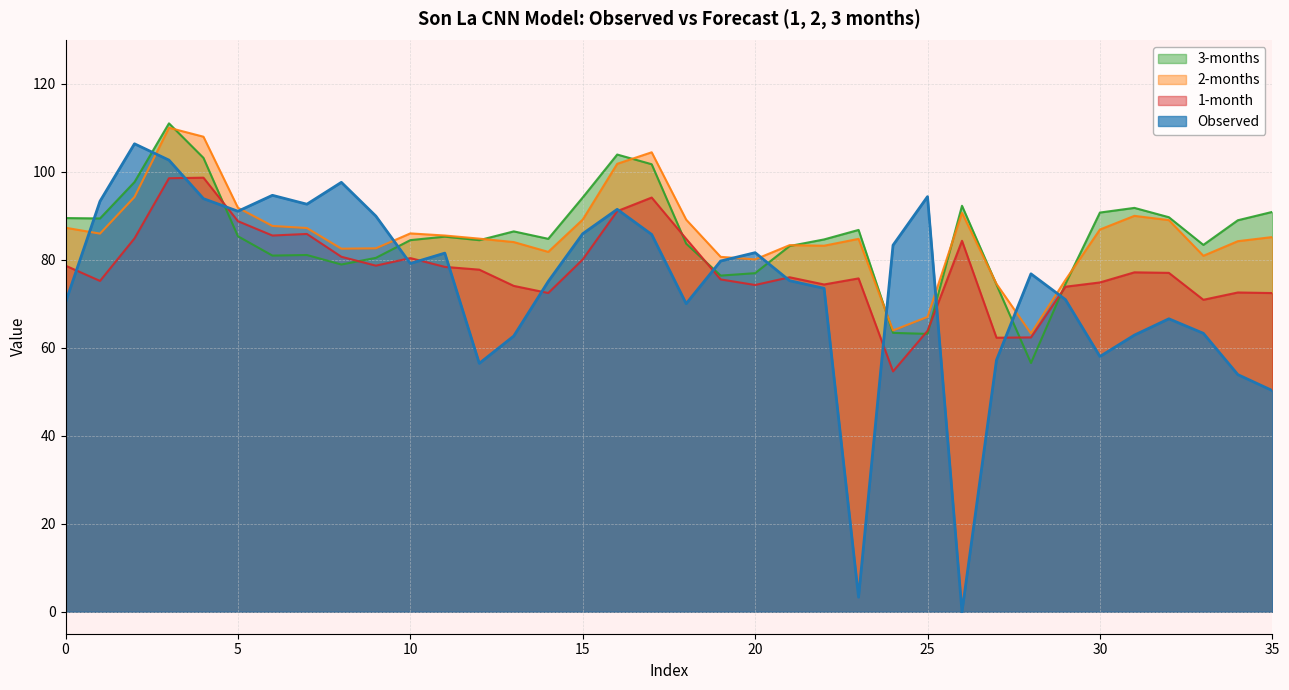

What is the minimum value for 2-months?

63.2